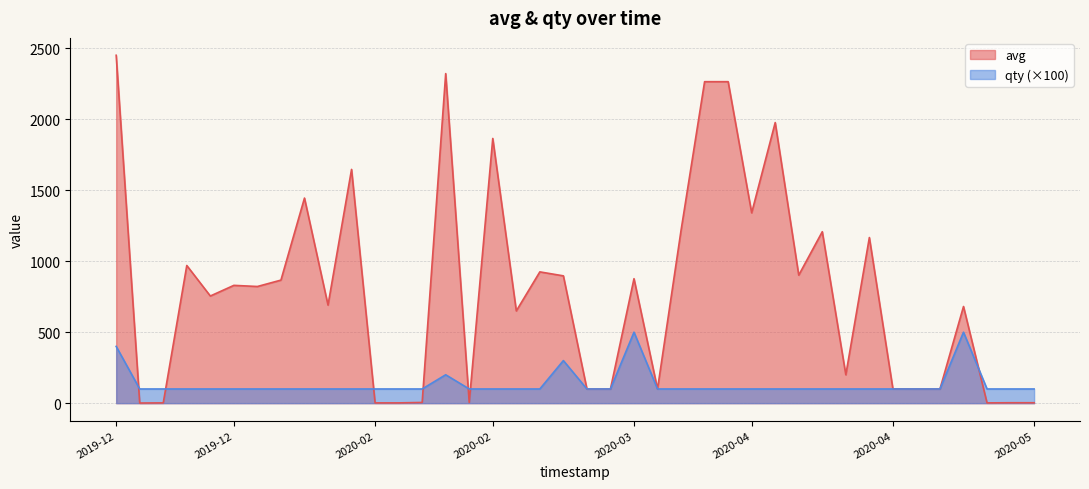

What value does the avg series have at 29, to the nearest 10?

900